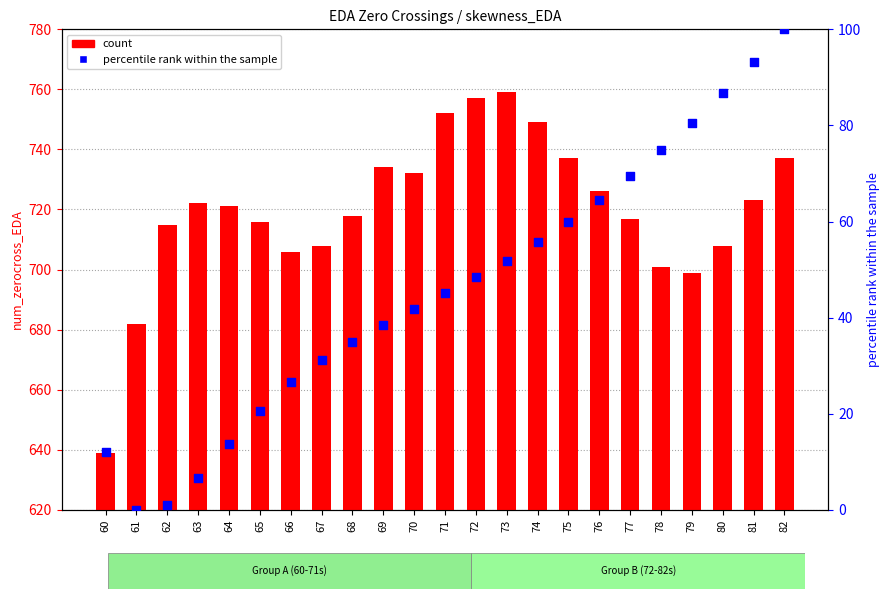

Which series contains the highest Y value?

count